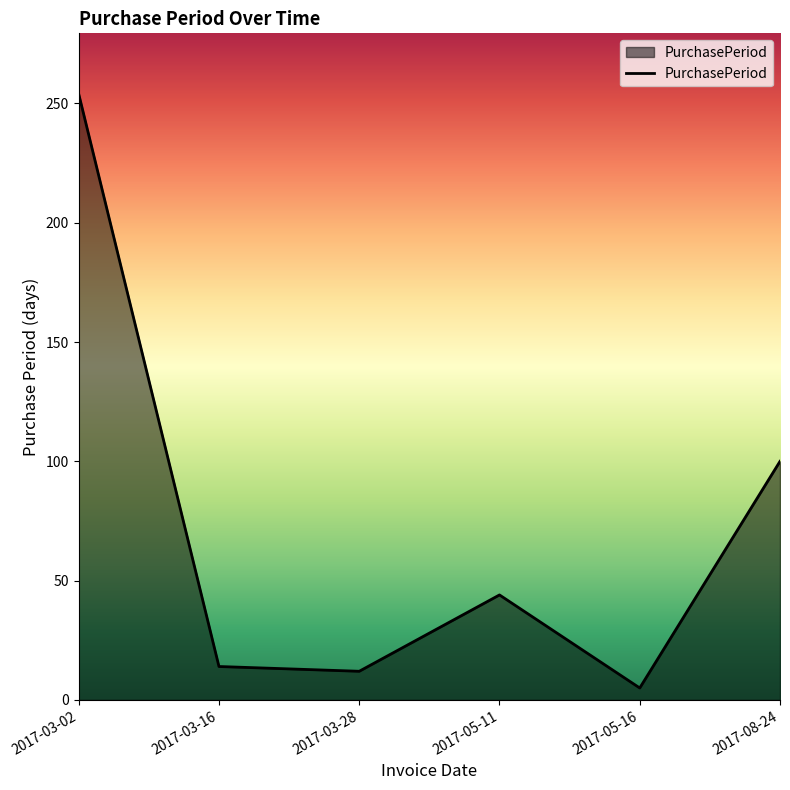

How many categories are shown in the chart?

6